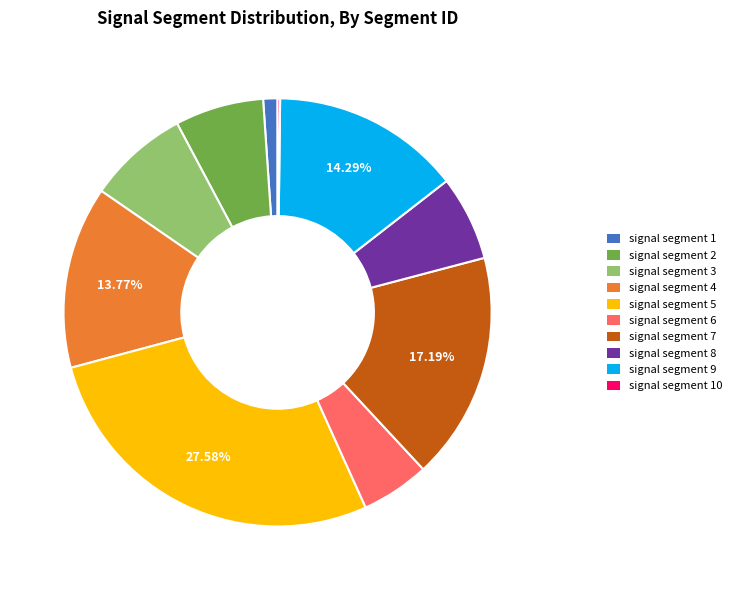

Is there a majority slice in this chart?

No